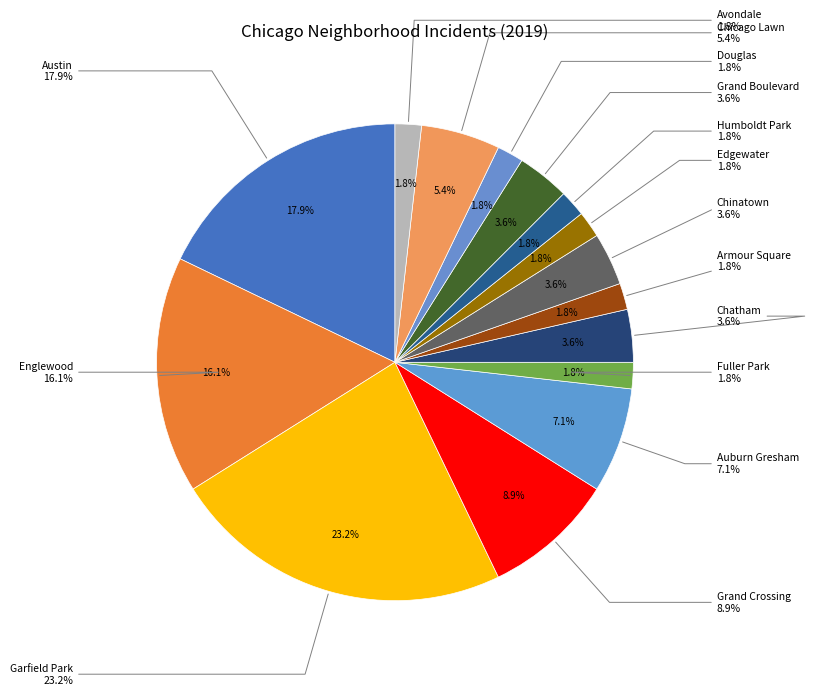

To the nearest percent, what is the difference between the largest and smallest slice percentages?

21%